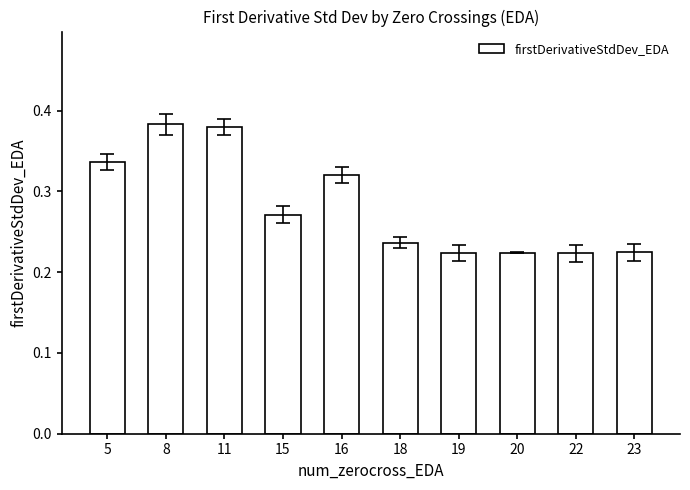

The value at 5 is 0.1. True or false?

False